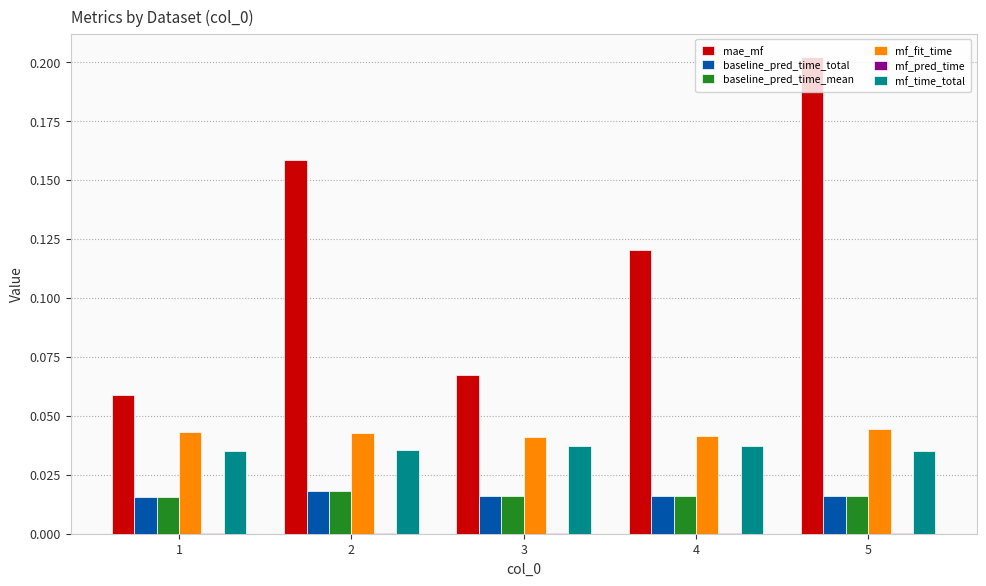

At which category is the sum across all series the highest?

5